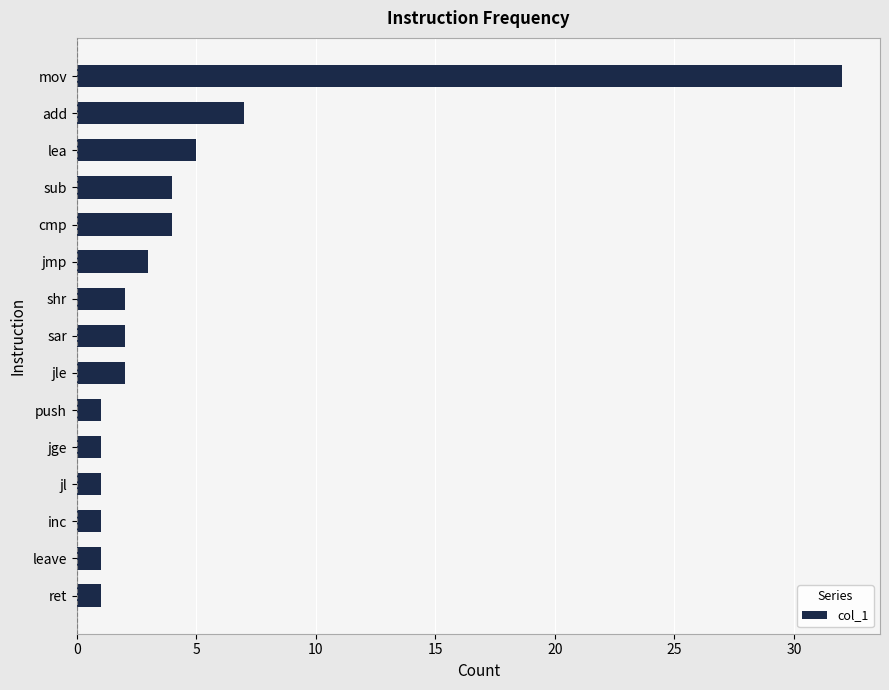

Is it true that the value at sar is 2?

True